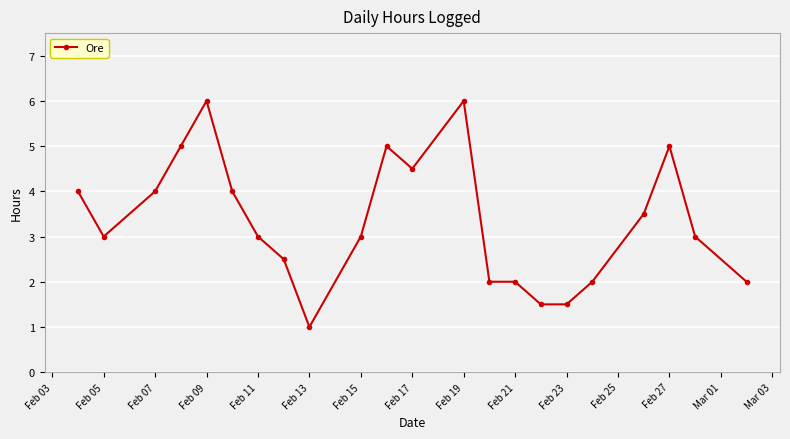

What is the value of the 13th point from the left?

6.0